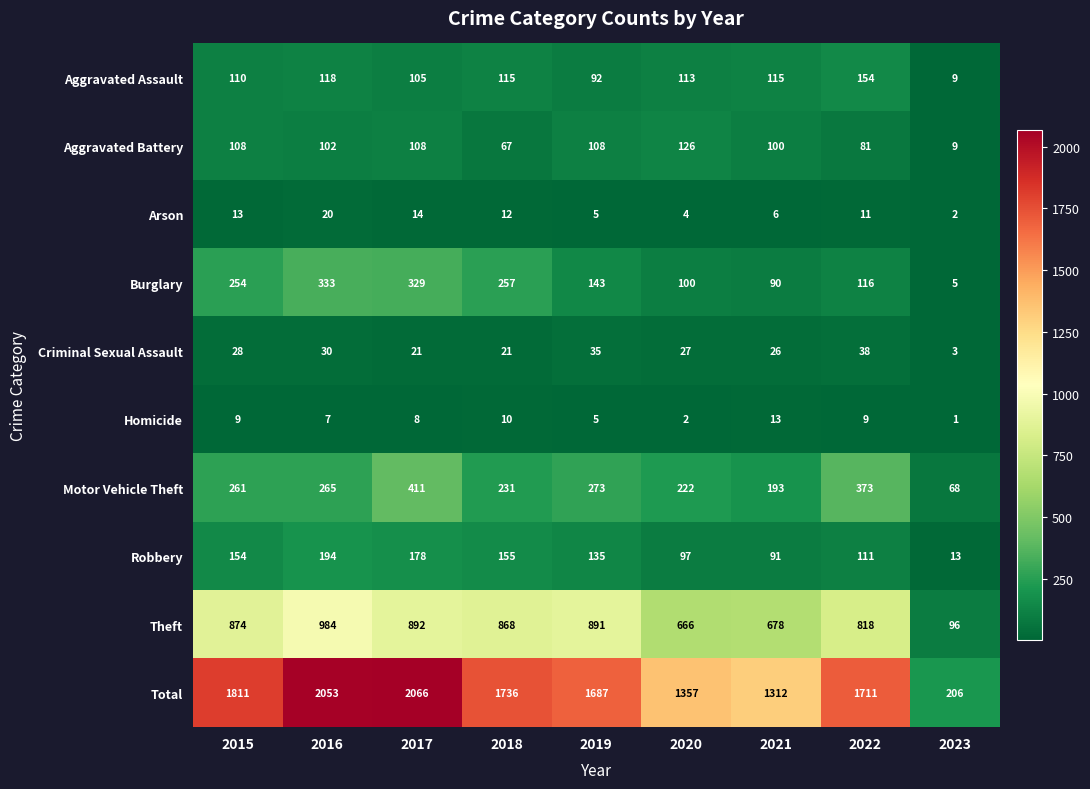

At how many categories does at least one series exceed 1172?

8